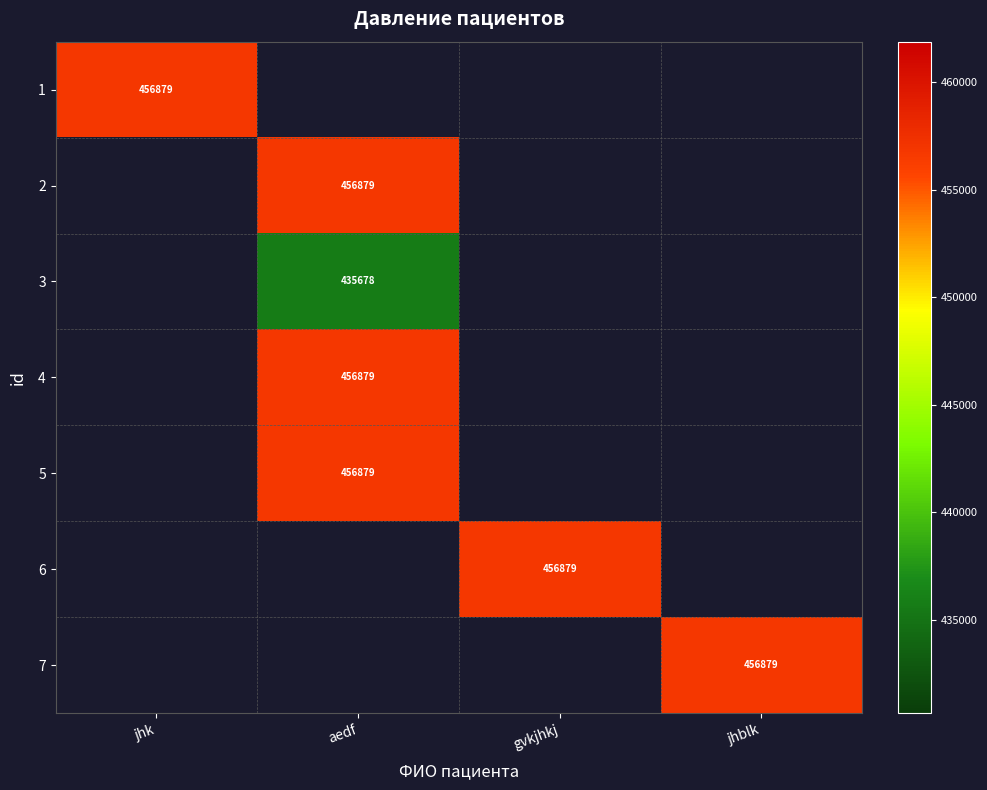

How many data points does each series have?

4